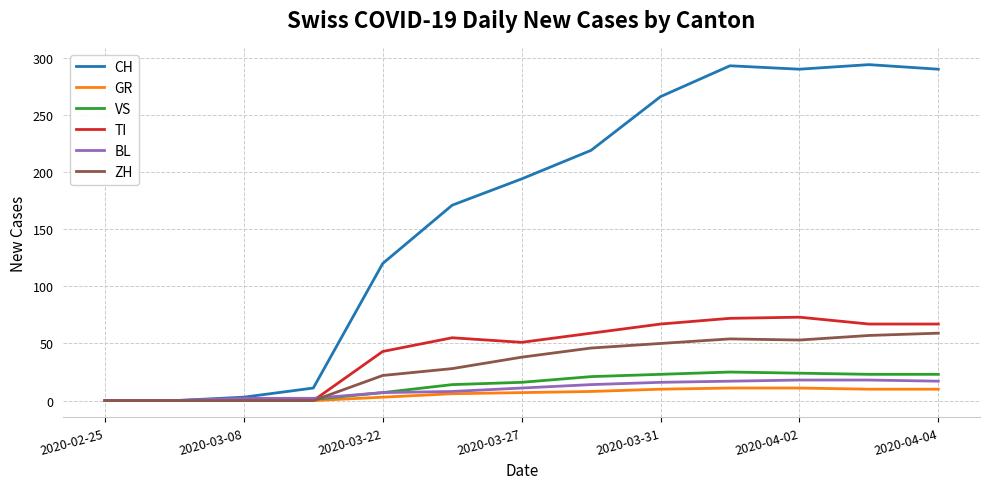

What is the maximum value for ZH?

59